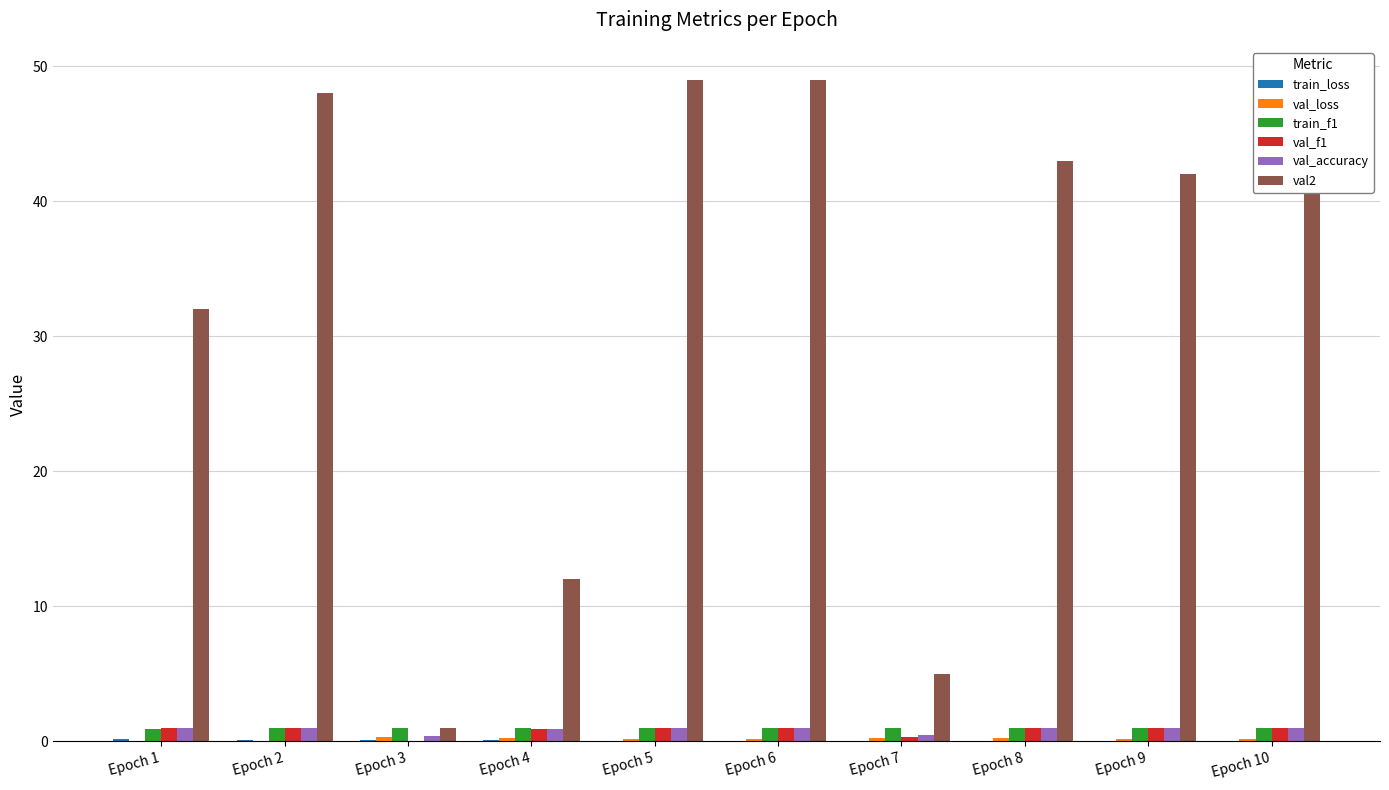

The val2 series shows 5.0 at Epoch 7. True or false?

True